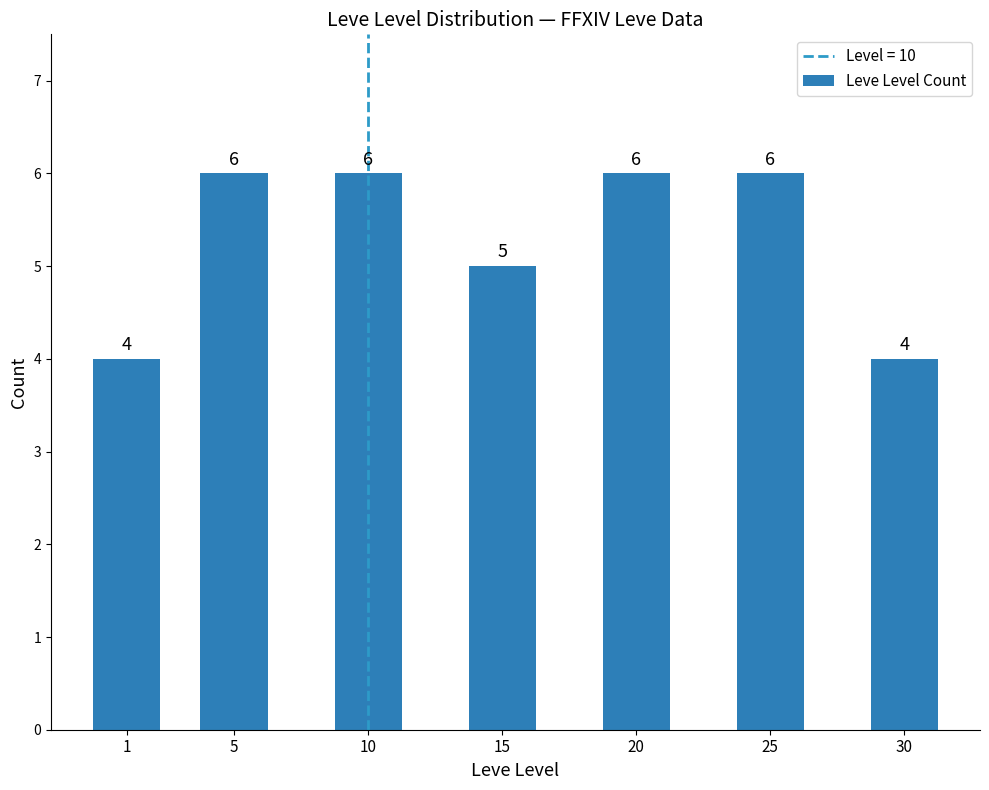

The value at 5 is 6. True or false?

True